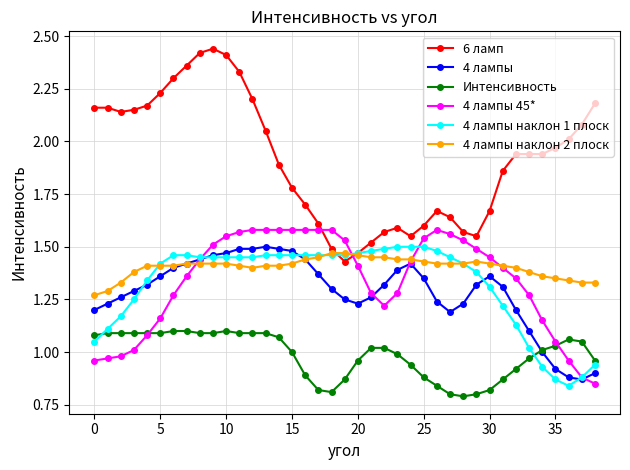

Which series has the widest spread of values?

6 ламп